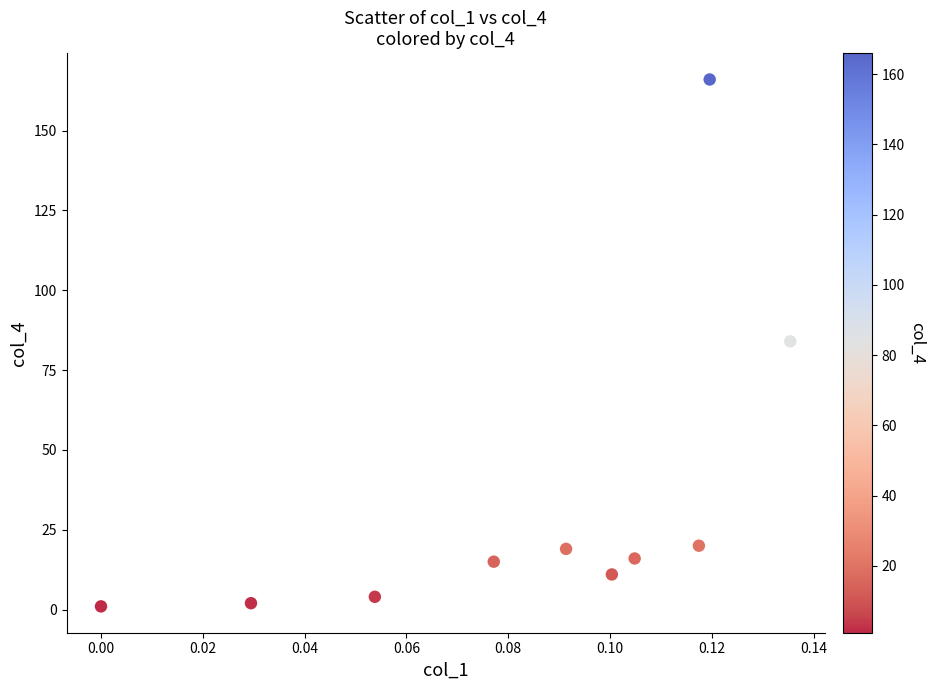

What is the range of Y values (max minus min)?

165